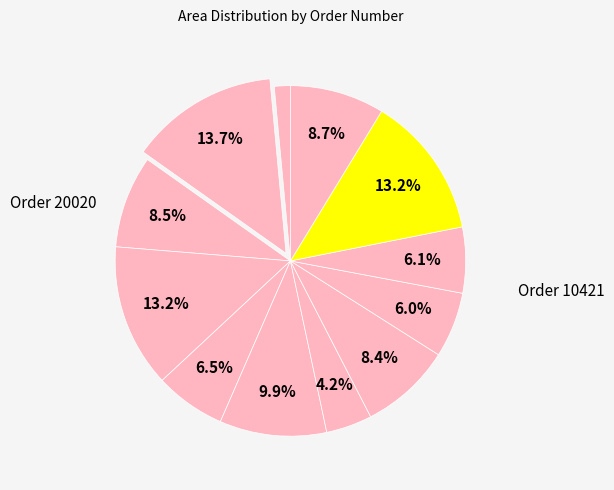

Is there any slice that represents more than half of the pie?

No